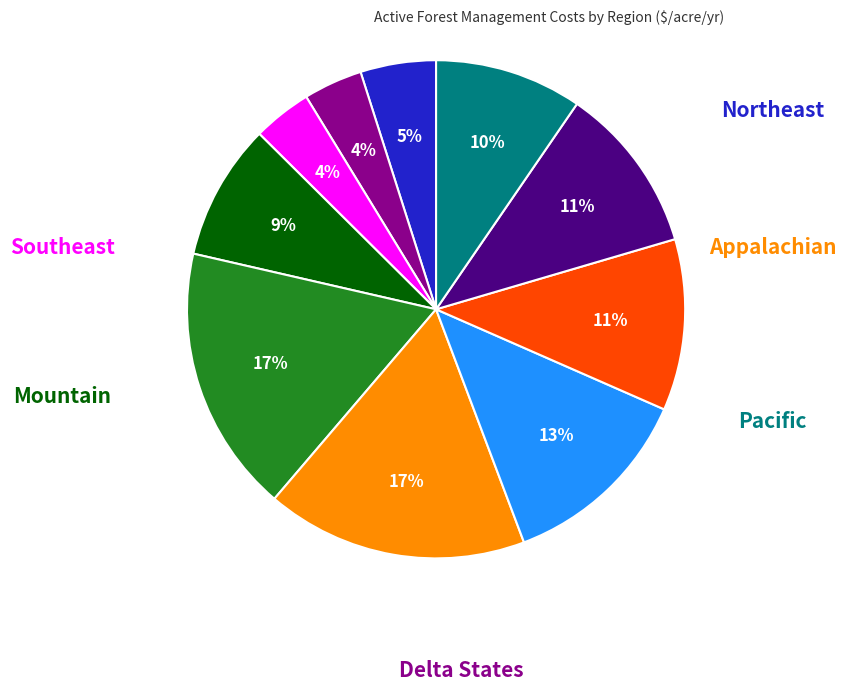

Is there any slice that represents more than half of the pie?

No